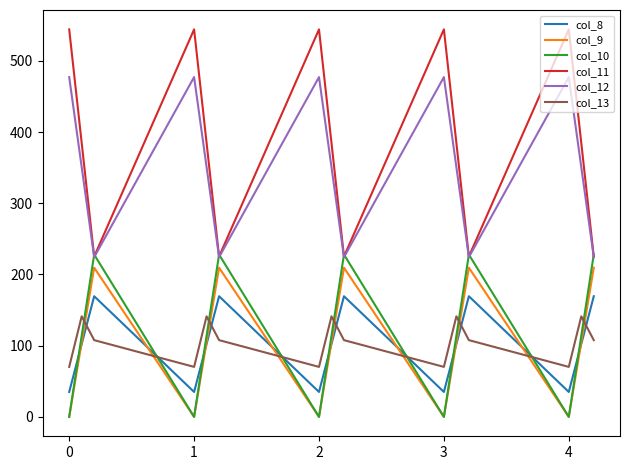

Which series has the widest spread of values?

col_11